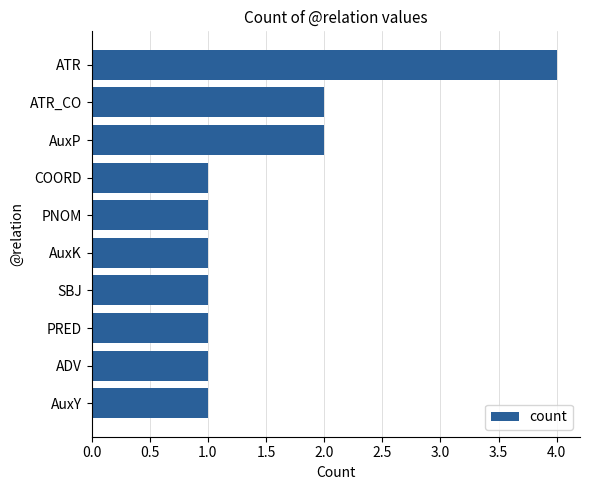

Reading bottom to top, what are all the values shown in this chart?

1	1	1	1	1	1	1	2	2	4